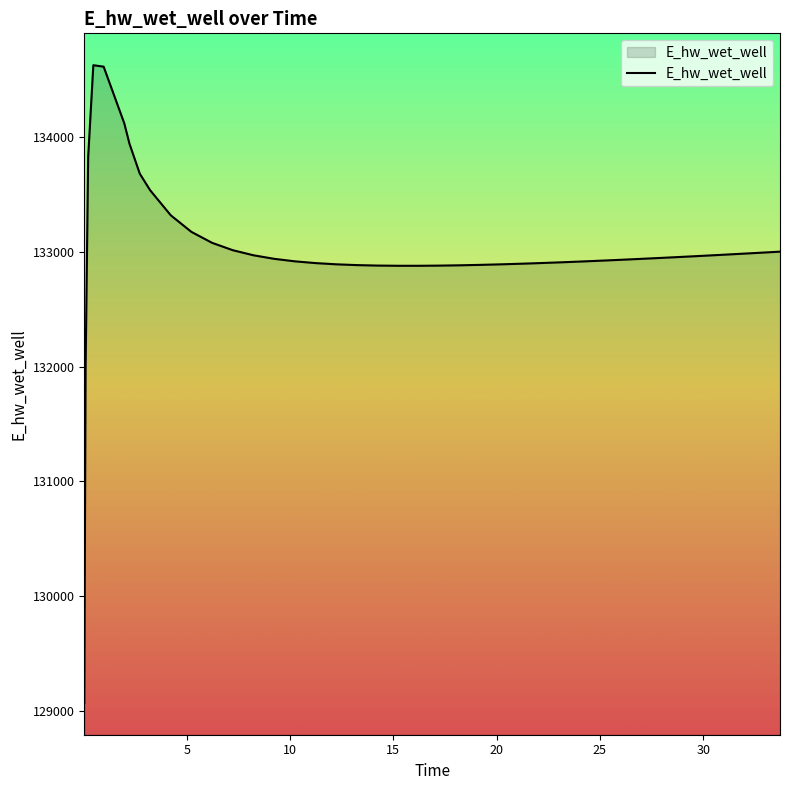

What is the greatest value displayed?

134628.0